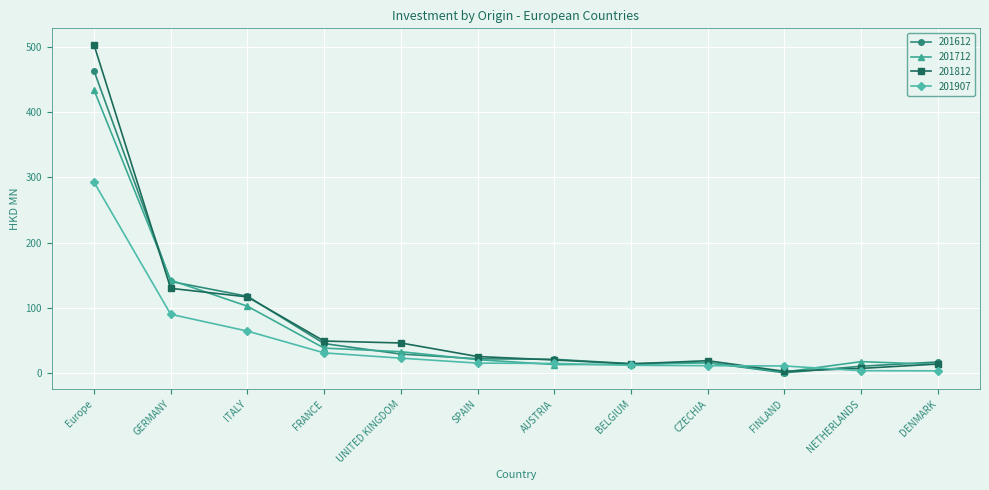

Rank the series by their maximum value, from highest to lowest.

201812, 201612, 201712, 201907